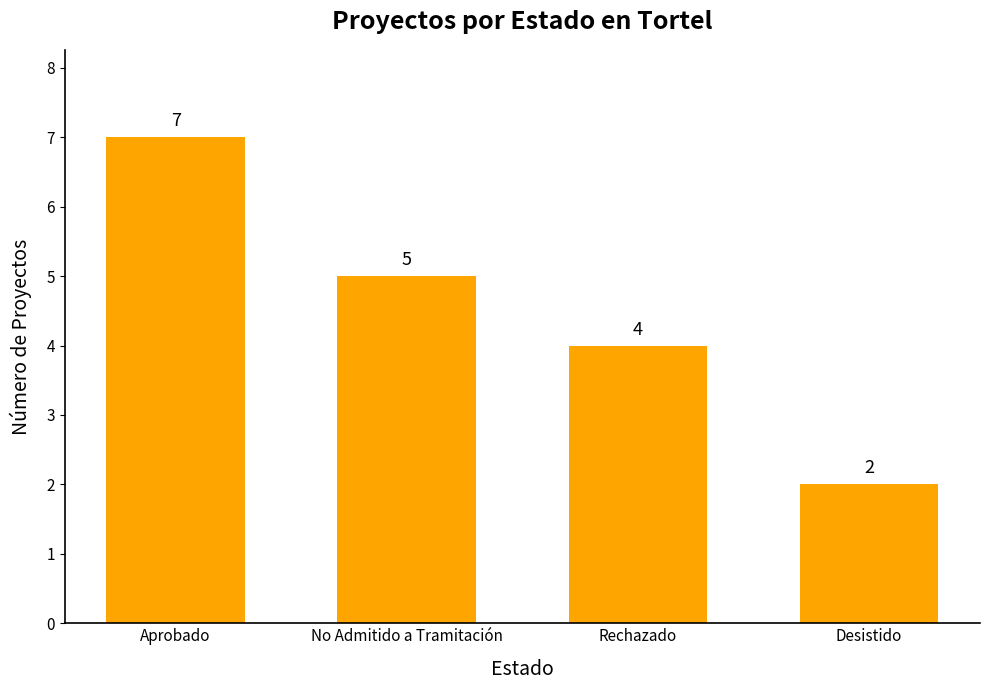

Reading left to right, extract all data points from this chart.

Aprobado=7	No Admitido a Tramitación=5	Rechazado=4	Desistido=2